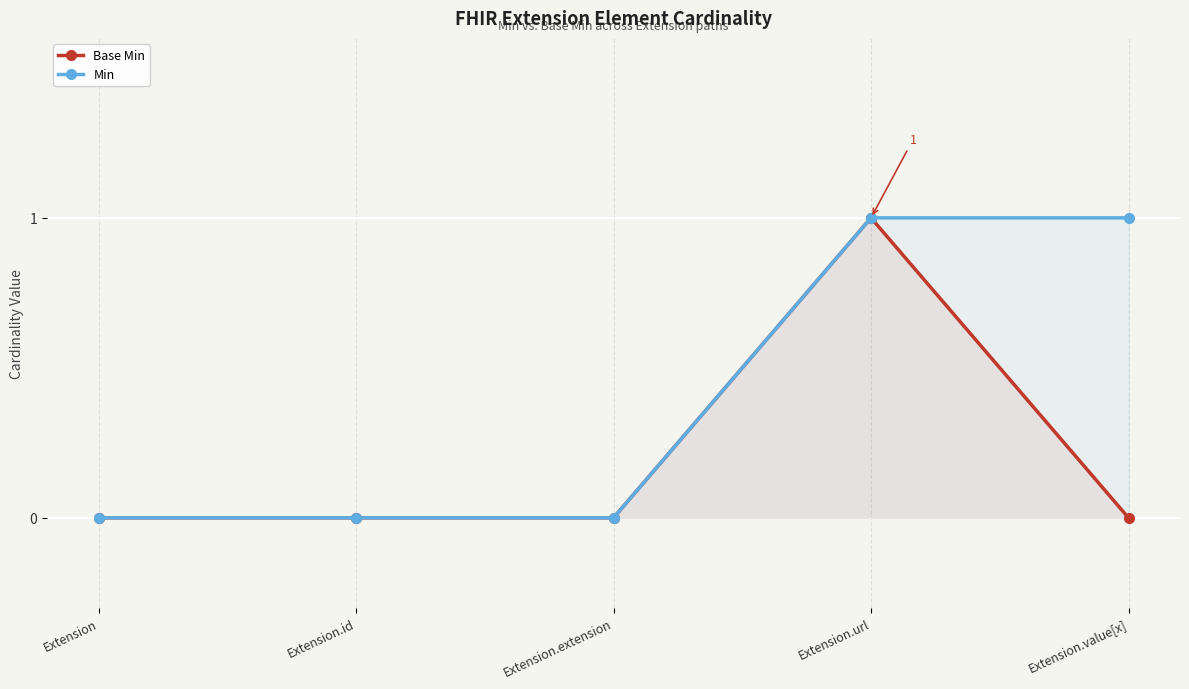

What position from the left is Extension.extension?

3